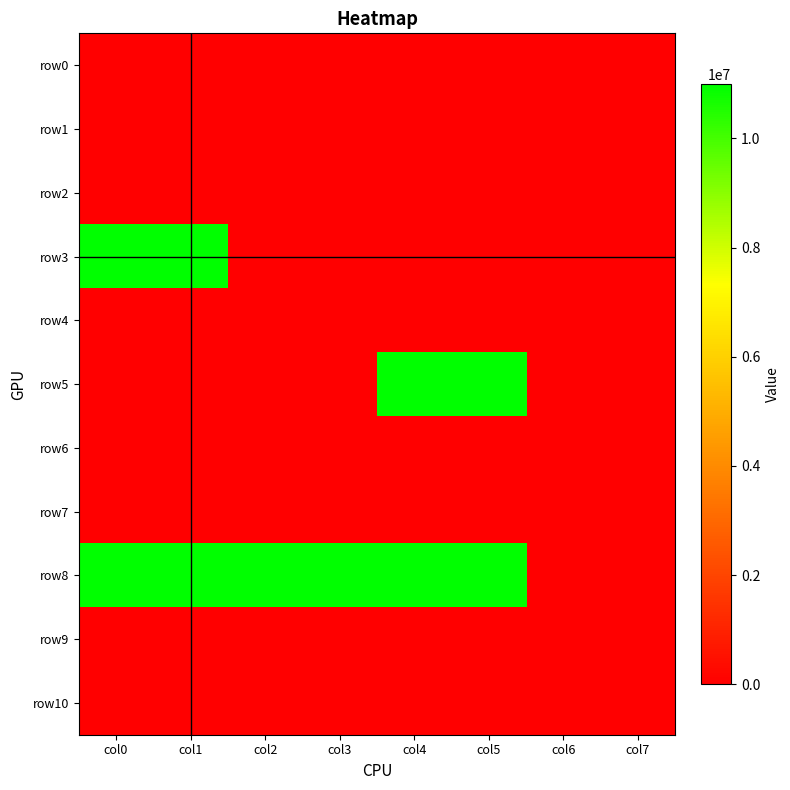

Reading left to right, extract all data points from this chart.

row0: col0=0	col1=0	col2=0	col3=0	col4=0	col5=0	col6=0	col7=0
row1: col0=0	col1=0	col2=0	col3=0	col4=0	col5=0	col6=0	col7=0
row2: col0=0	col1=0	col2=0	col3=0	col4=0	col5=0	col6=0	col7=0
row3: col0=11000000	col1=11000000	col2=0	col3=0	col4=0	col5=0	col6=0	col7=0
row4: col0=0	col1=0	col2=0	col3=0	col4=0	col5=0	col6=0	col7=0
row5: col0=0	col1=0	col2=0	col3=0	col4=11000000	col5=11000000	col6=0	col7=0
row6: col0=0	col1=0	col2=0	col3=0	col4=0	col5=0	col6=0	col7=0
row7: col0=0	col1=0	col2=0	col3=0	col4=0	col5=0	col6=0	col7=0
row8: col0=11000000	col1=11000000	col2=11000000	col3=11000000	col4=11000000	col5=11000000	col6=0	col7=0
row9: col0=0	col1=0	col2=0	col3=0	col4=0	col5=0	col6=0	col7=0
row10: col0=0	col1=0	col2=0	col3=0	col4=0	col5=0	col6=0	col7=0